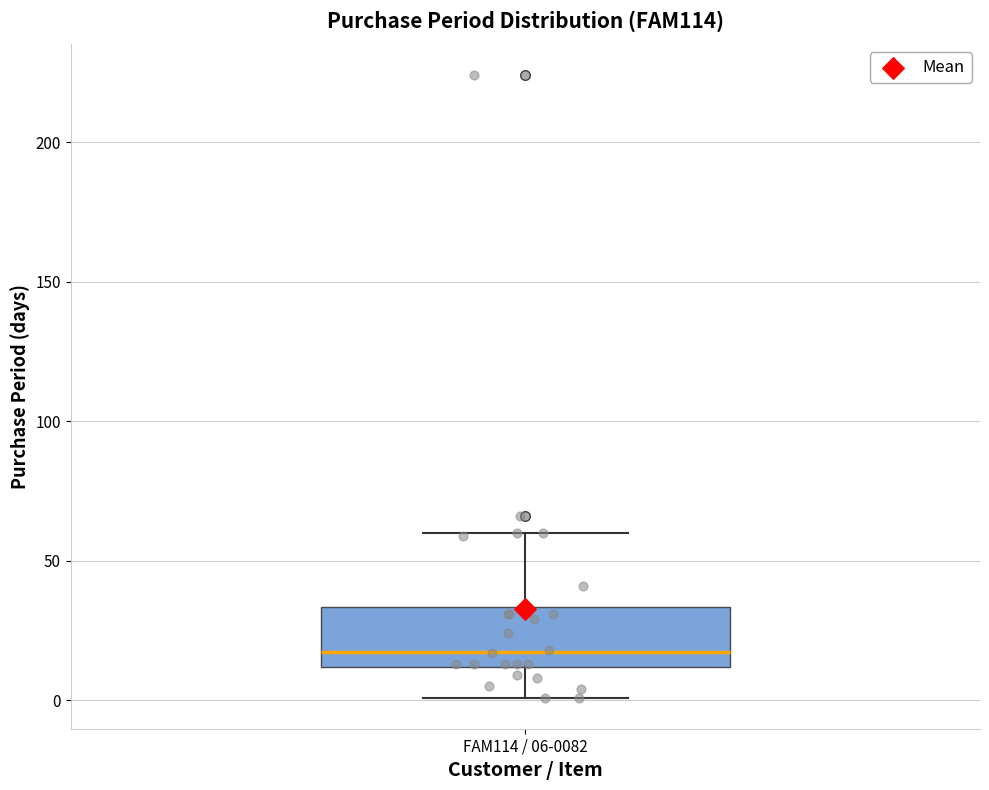

Read this box plot against the y-axis: the position of the median line, the range covered by the box, and the ends of both whiskers. The values are not printed on the chart, so give them approximately, as read against the axis.

median 20, box 10 to 35, whiskers 0 to 60